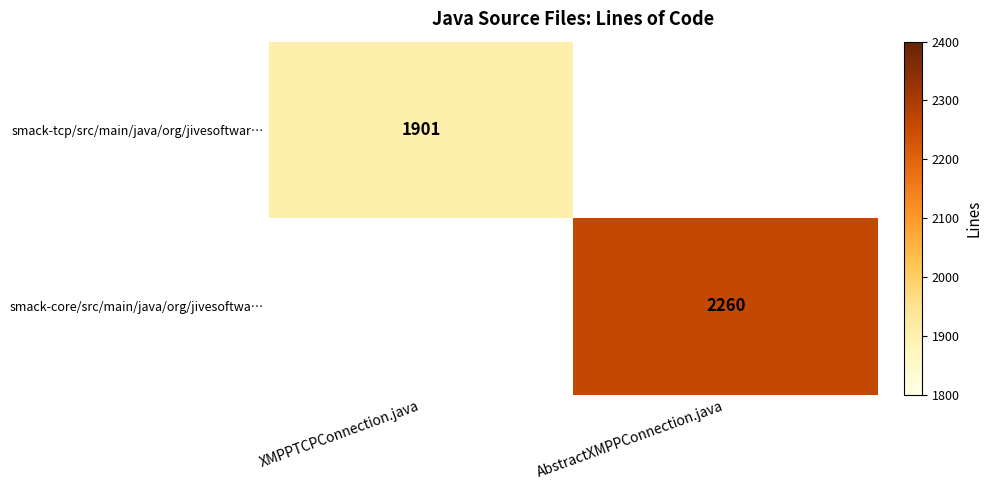

Between XMPPTCPConnection.java and AbstractXMPPConnection.java, which is larger?

AbstractXMPPConnection.java